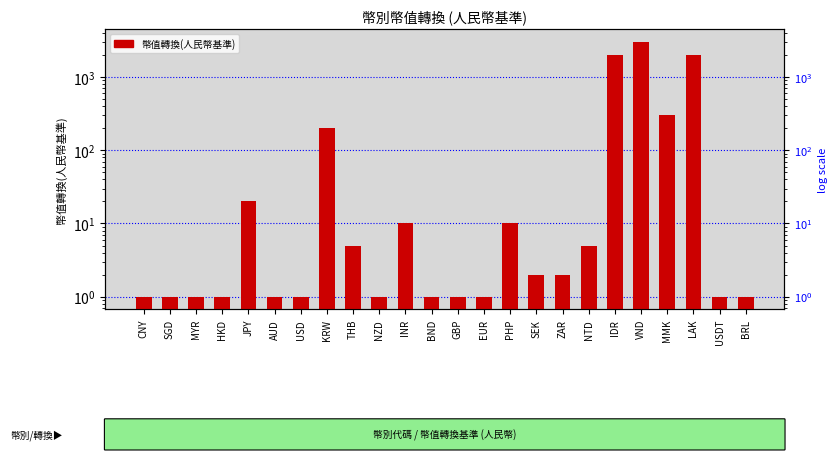

Rank the categories by value from lowest to highest.

CNY, SGD, MYR, HKD, AUD, USD, NZD, BND, GBP, EUR, USDT, BRL, SEK, ZAR, THB, NTD, INR, PHP, JPY, KRW, MMK, IDR, LAK, VND